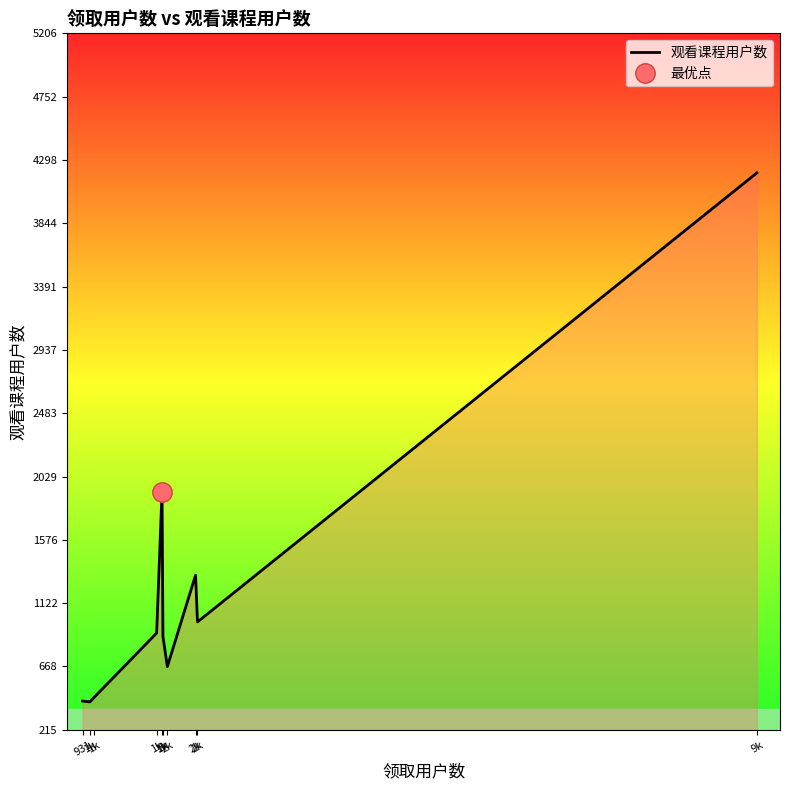

What is the average value?

1218